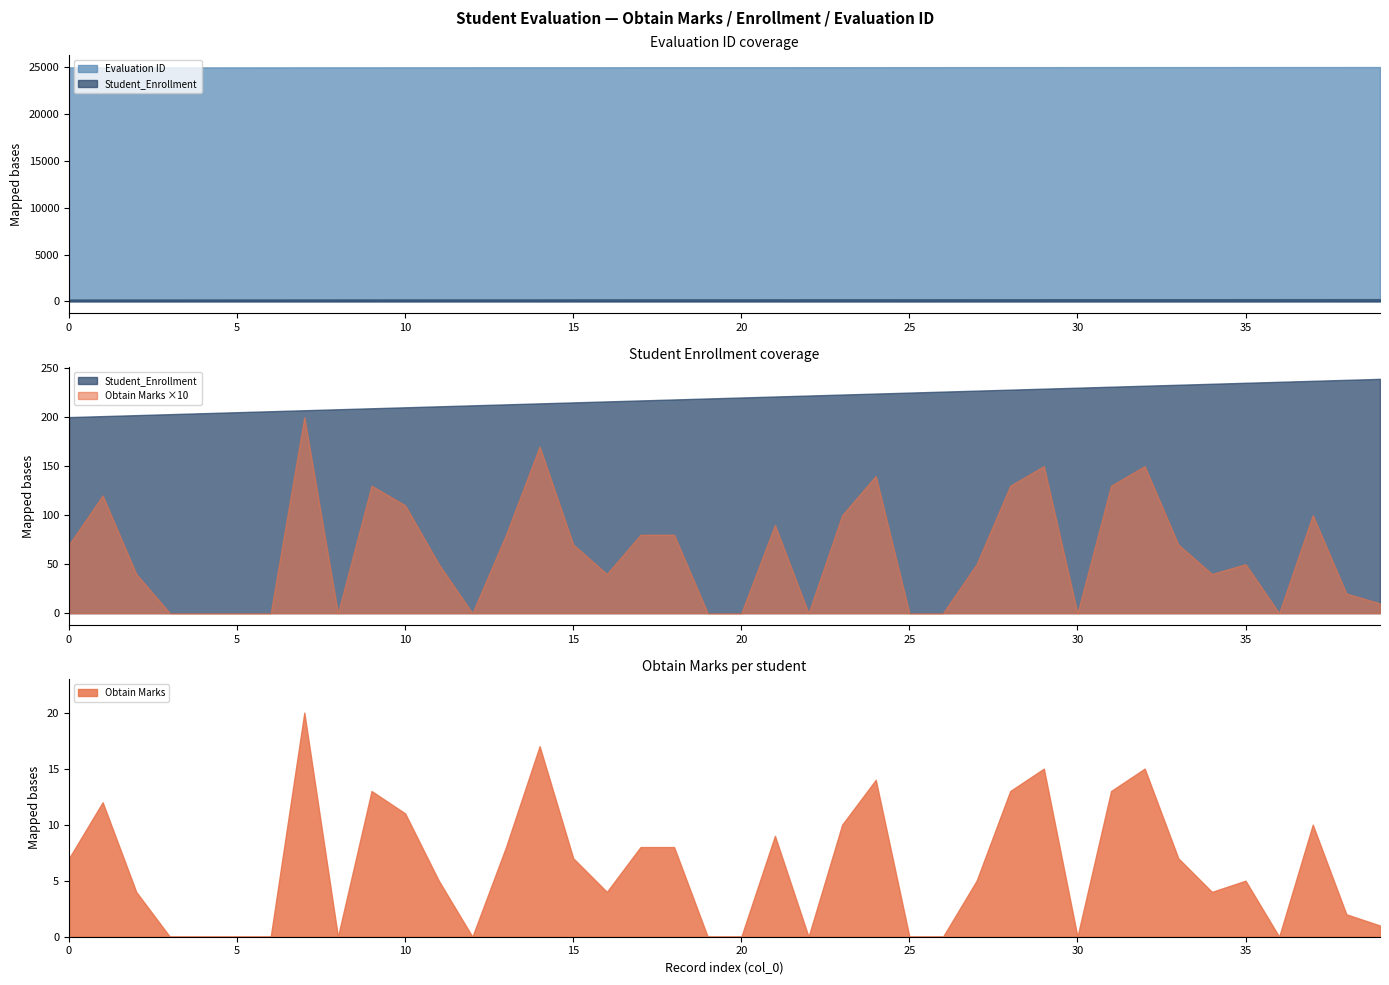

How many lines are shown in the chart?

3